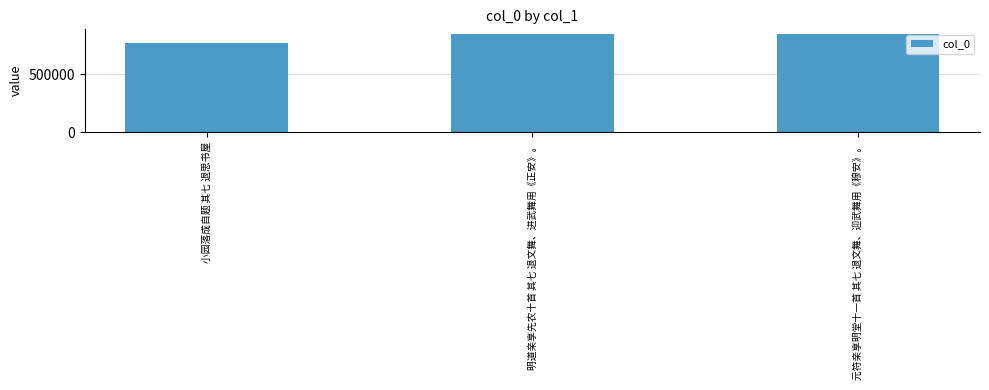

What is the difference between the second highest and minimum values?

77816